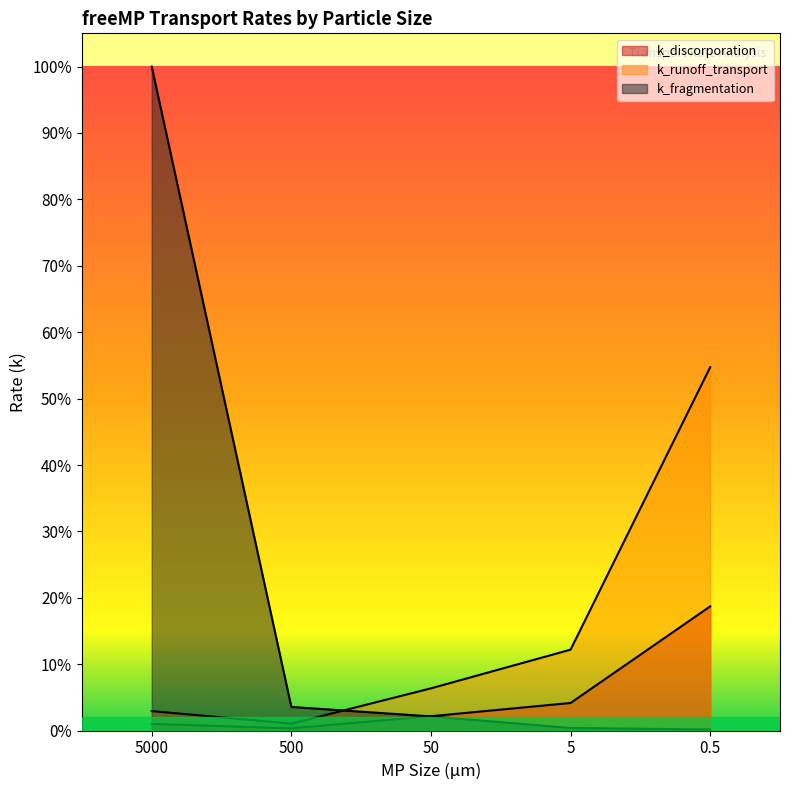

What position from the left is 500?

2